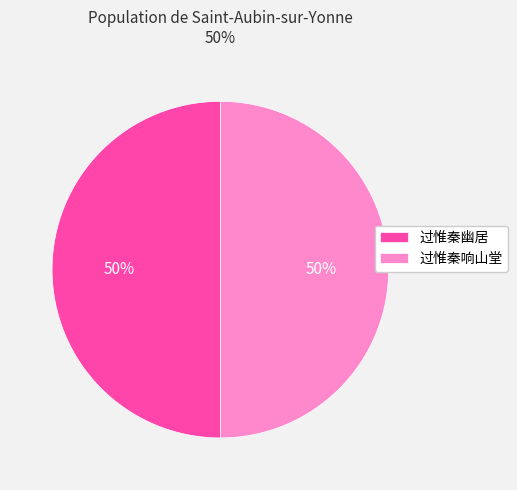

What is the ratio of the value at 过惟秦响山堂 to the value at 过惟秦幽居?

1.0